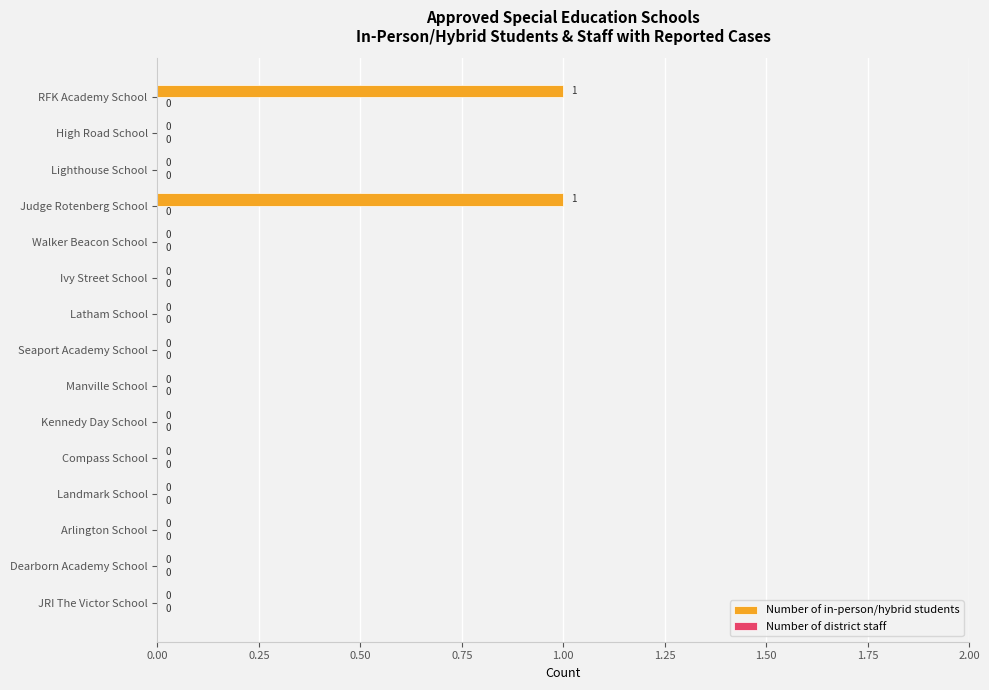

Which has a higher value, Judge Rotenberg School or High Road School?

Judge Rotenberg School